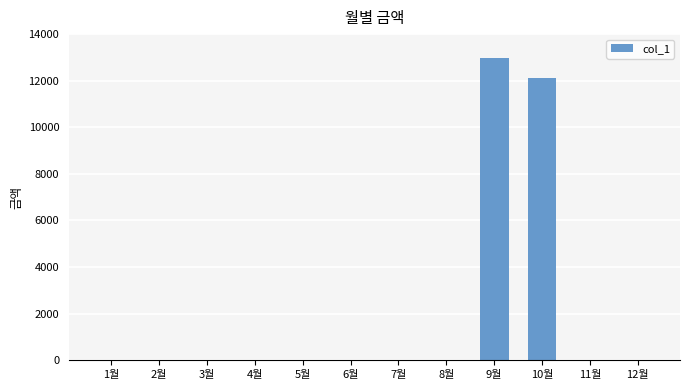

Are the bars grouped side by side (vs. stacked)?

No